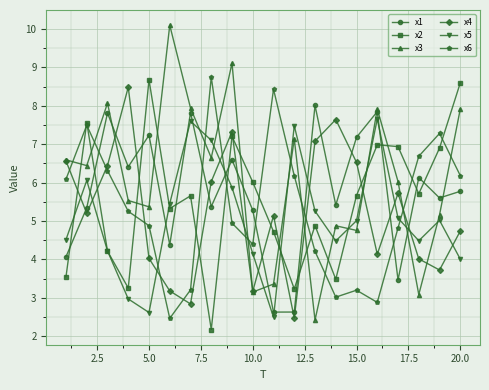

Which series has the widest spread of values?

x3